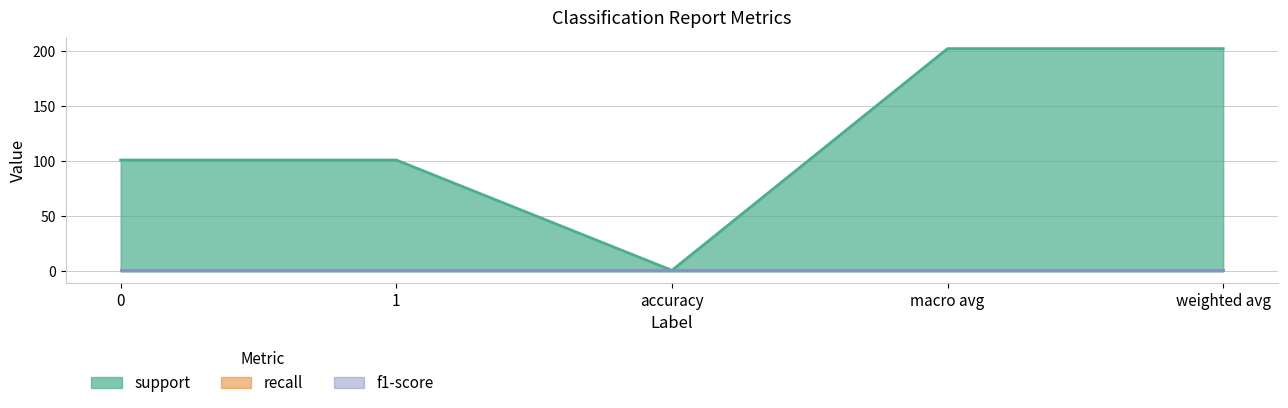

What is the label of the 3rd point from the right?

accuracy